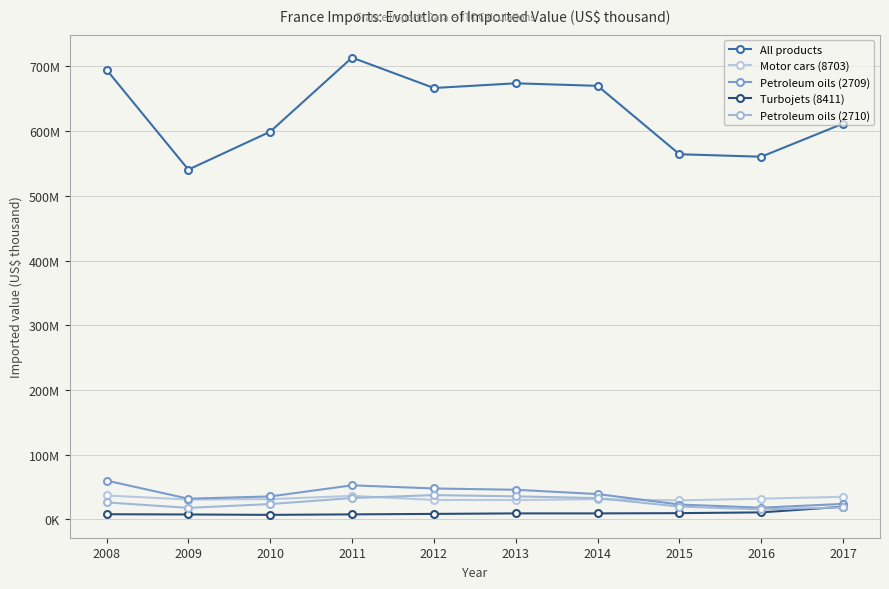

Does the chart have visible grid lines?

Yes